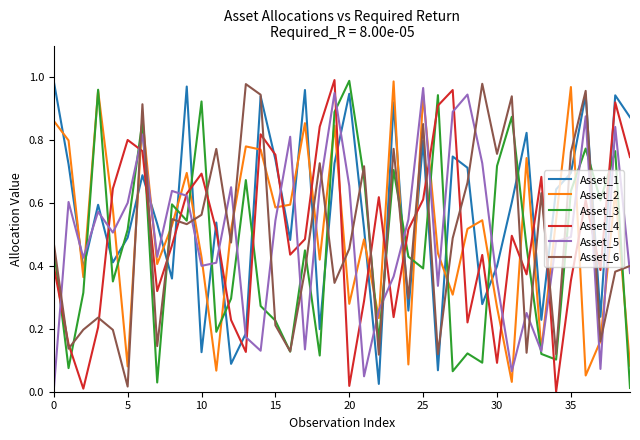

How many times do Asset_5 and Asset_6 cross each other?

20